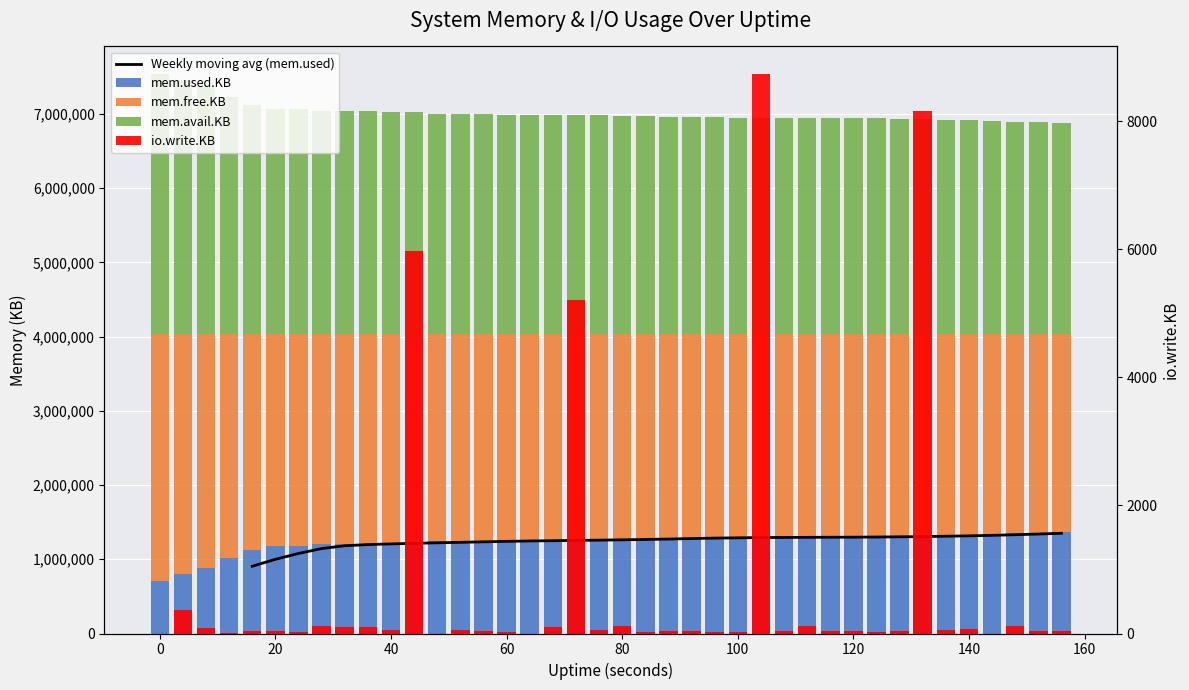

Reading right to left, what are all the values shown in this chart?

mem.used.KB: 1374244	1358244	1351812	1341724	1325532	1324204	1310960	1311088	1307088	1299720	1297928	1297576	1297576	1296012	1295532	1290956	1291436	1290892	1276716	1276660	1260252	1260404	1259800	1254392	1254996	1242164	1241560	1241560	1225336	1225284	1208792	1208476	1208596	1185404	1179932	1128636	1019492	875880	795624	710684
mem.free.KB: 2664076	2680076	2686508	2696596	2712788	2714116	2727360	2727232	2731232	2738600	2740392	2740744	2740744	2742308	2742788	2747364	2746884	2747428	2761604	2761660	2778068	2777916	2778520	2783928	2783324	2796156	2796760	2796760	2812984	2813036	2829528	2829844	2829724	2852916	2858388	2909684	3018828	3162440	3242696	3327636
mem.avail.KB: 2834532	2850524	2856948	2867028	2883220	2884540	2897776	2897640	2901632	2909000	2910784	2911128	2911120	2912676	2913156	2917732	2917244	2917780	2931956	2931996	2948404	2948244	2948840	2954240	2953636	2966460	2967056	2967048	2983272	2983316	2999808	3000108	2999980	3023164	3028636	3079916	3189052	3332664	3412912	3494776
io.write.KB: 32	36	116	0	68	52	8164	44	20	36	36	120	44	8728	20	28	40	36	24	124	48	5204	96	0	28	40	48	0	5972	52	108	100	124	20	44	40	12	84	372	0